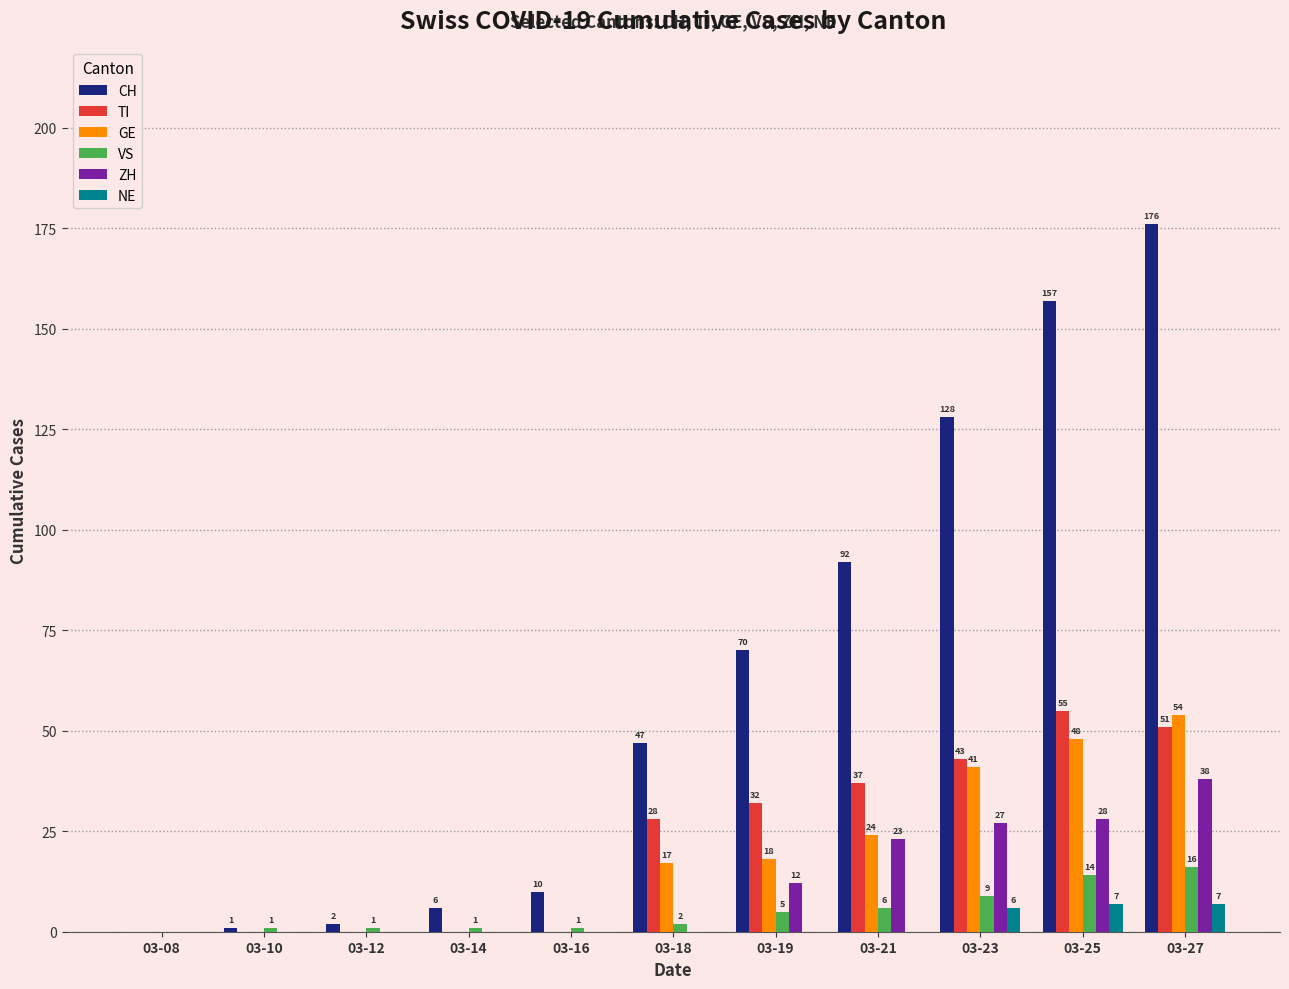

What is the sum of all VS values?

56